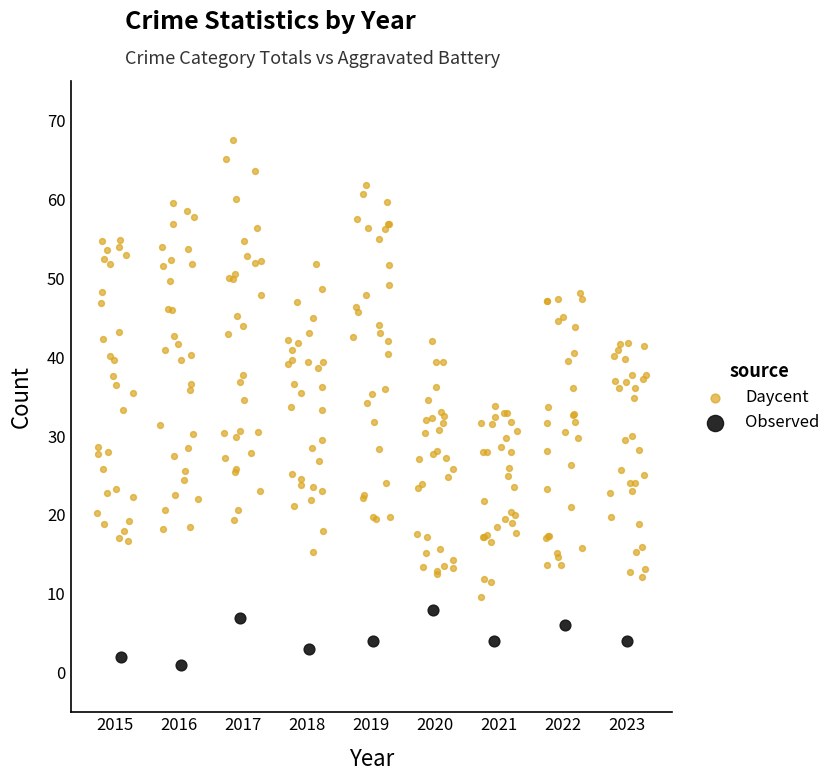

Which series reaches the minimum Y coordinate?

Observed